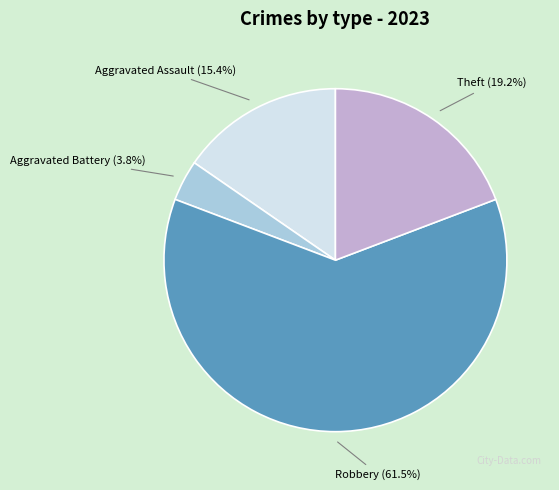

Which category has the biggest portion of the pie?

Robbery